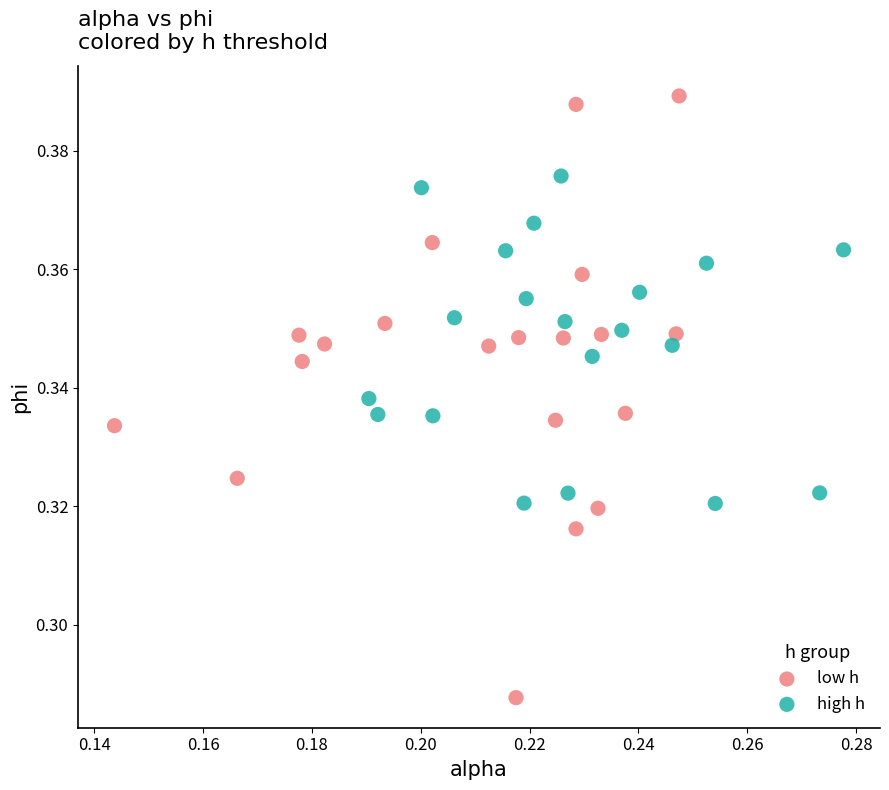

Which series reaches the maximum Y coordinate?

low h